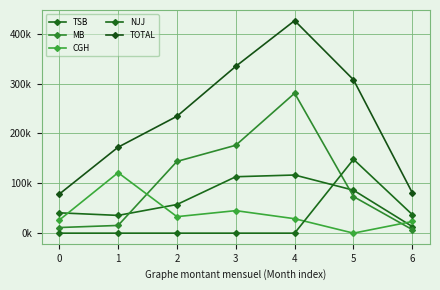

At how many categories does at least one series exceed 349607?

1